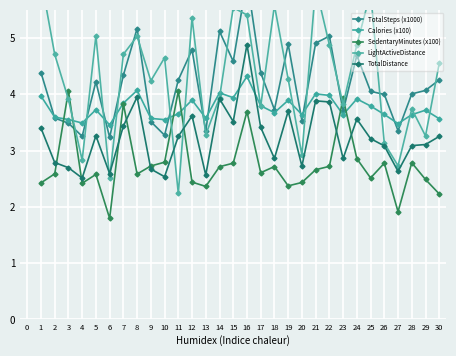

What is the difference between the SedentaryMinutes (x100) values at 15 and 24?

0.1